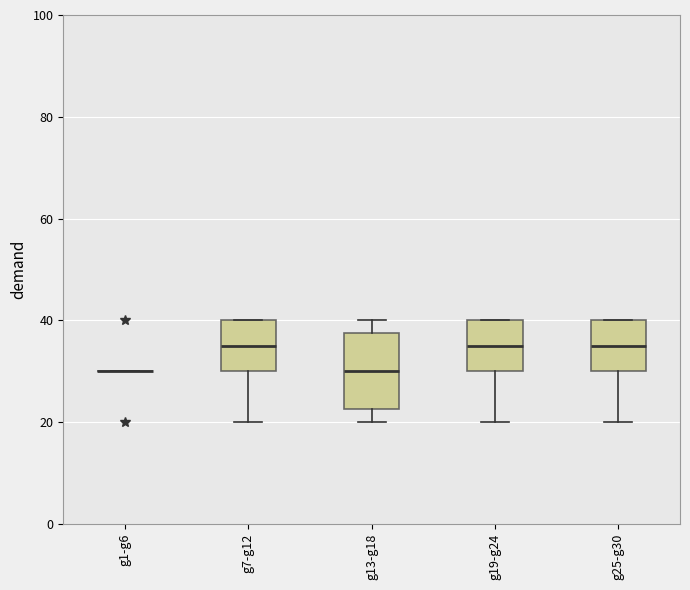

Reading left to right, read every box against the y-axis: the position of its median line, the range the box covers, and the ends of its whiskers. The values are not printed on the chart, so give them approximately, as read against the axis.

g1-g6: box collapsed to a line at 30, whiskers 30 to 30
g7-g12: median 36, box 30 to 40, whiskers 20 to 40
g13-g18: median 30, box 22 to 38, whiskers 20 to 40
g19-g24: median 36, box 30 to 40, whiskers 20 to 40
g25-g30: median 36, box 30 to 40, whiskers 20 to 40